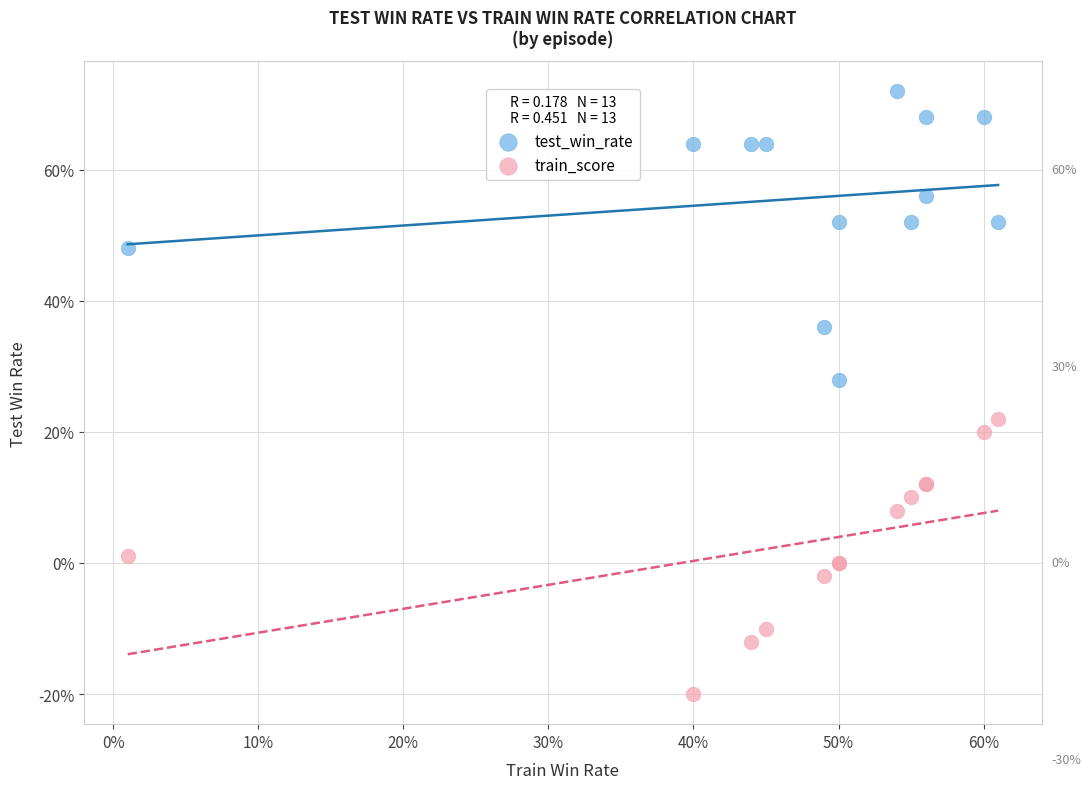

Which series contains the lowest Y value?

train_score